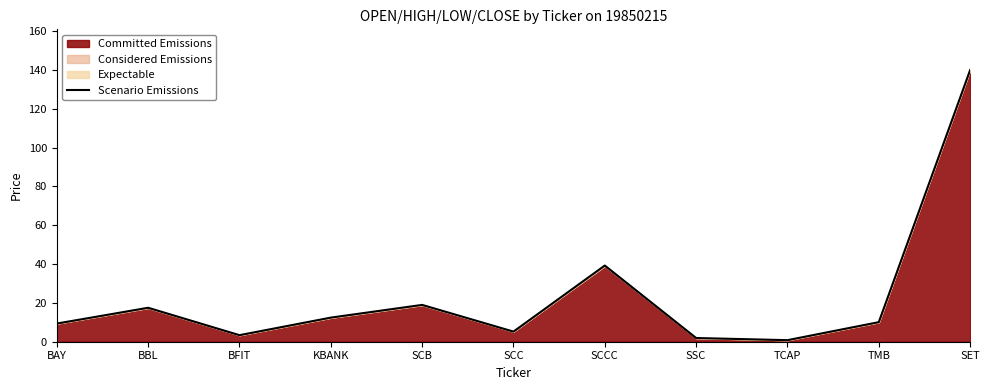

The value at KBANK is 3.8. True or false?

False